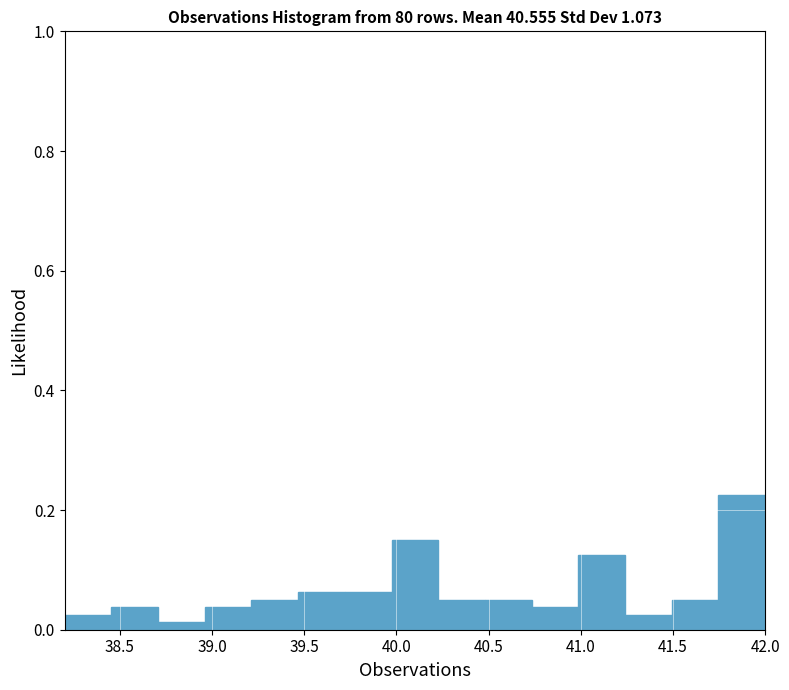

Which range on the x-axis has the tallest bar?

41.75 to 42.00